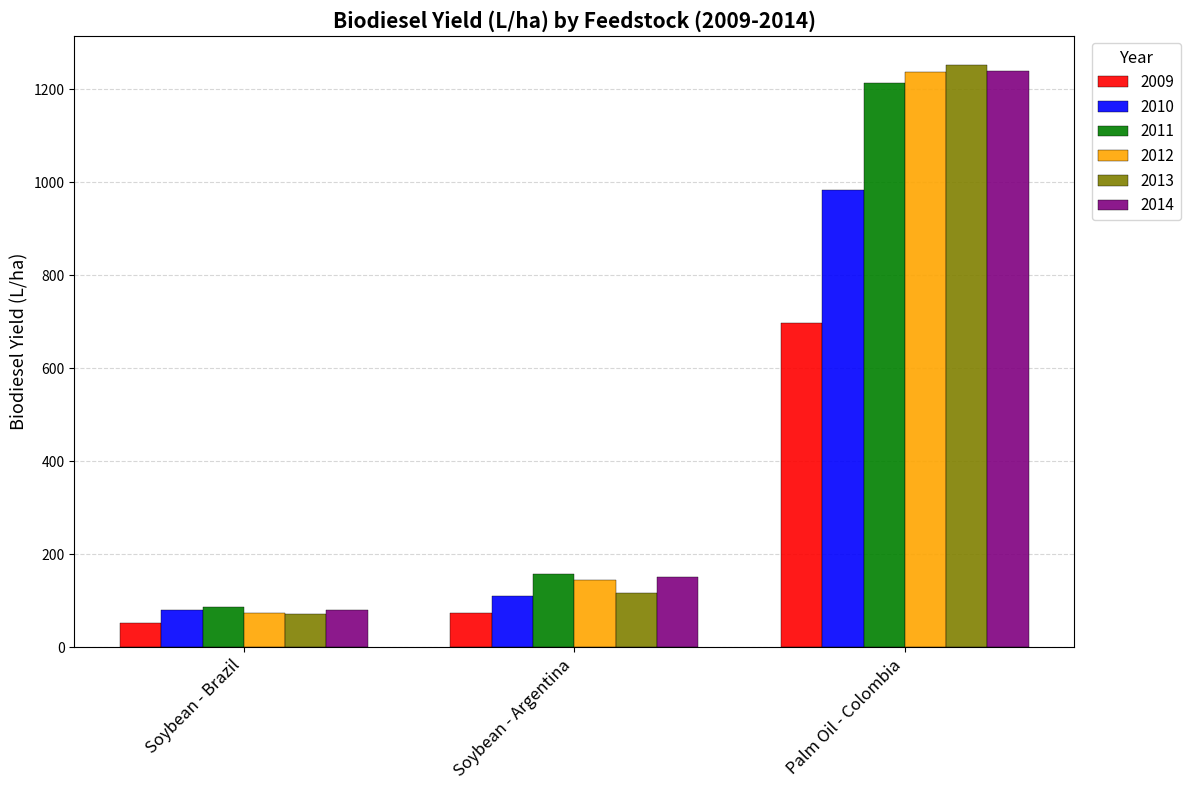

Reading left to right, extract all data points from this chart.

2009: 53.3	73.5	697.1
2010: 81.1	110.4	982.9
2011: 85.9	157.1	1214.3
2012: 73.6	144.7	1237.2
2013: 71.0	117.9	1252.7
2014: 79.6	151.9	1238.6